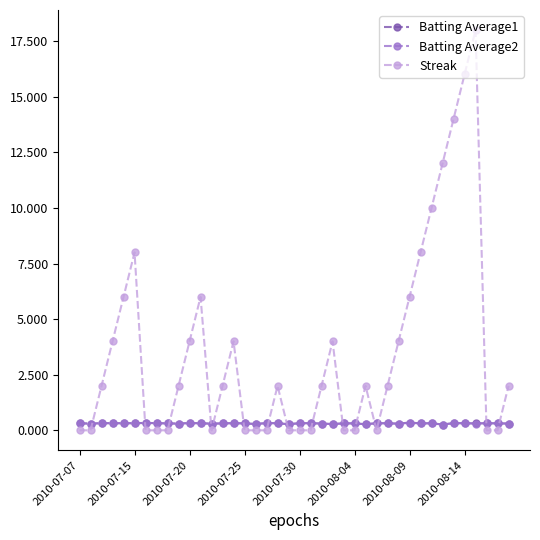

How many times do Streak and Batting Average1 cross each other?

15